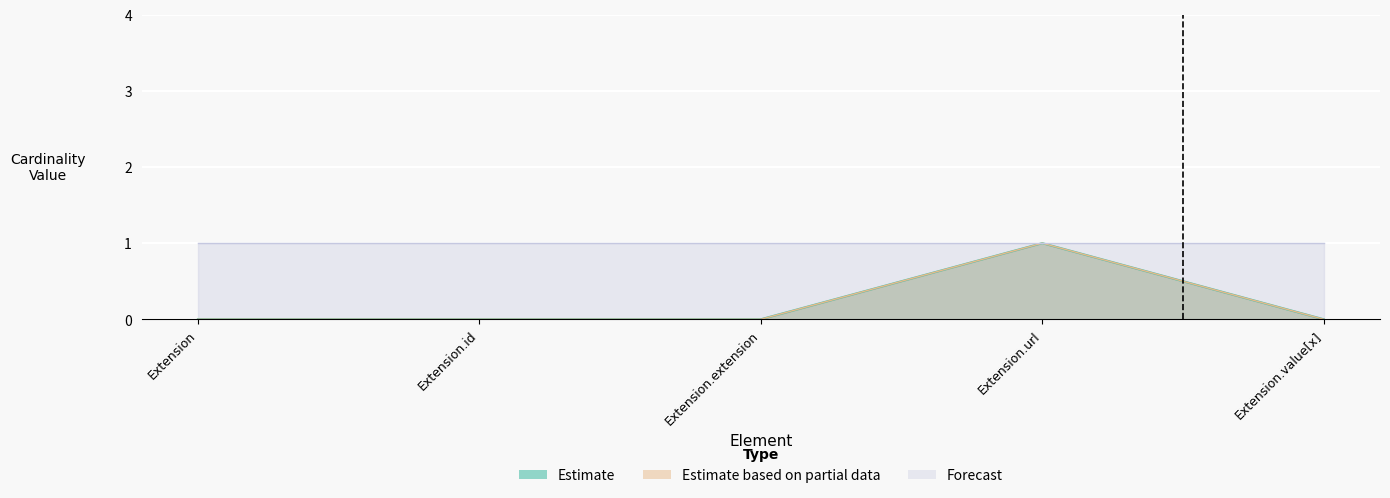

True or false: Estimate and Estimate based on partial data intersect in this chart.

False